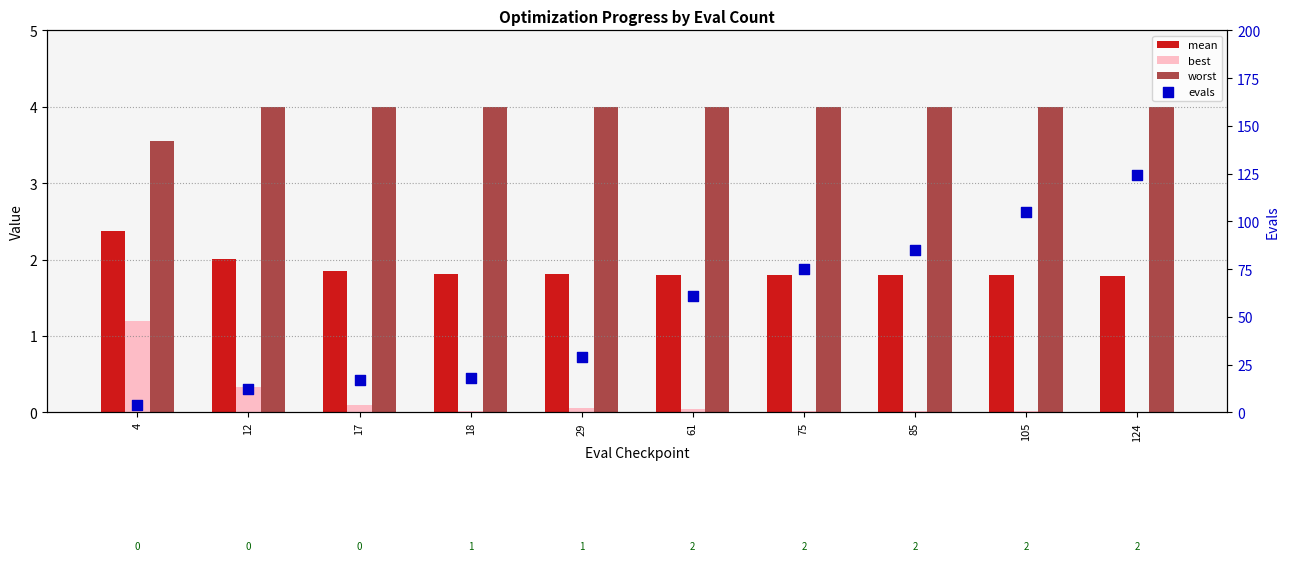

What are all the series names shown in the legend?

mean, best, worst, evals